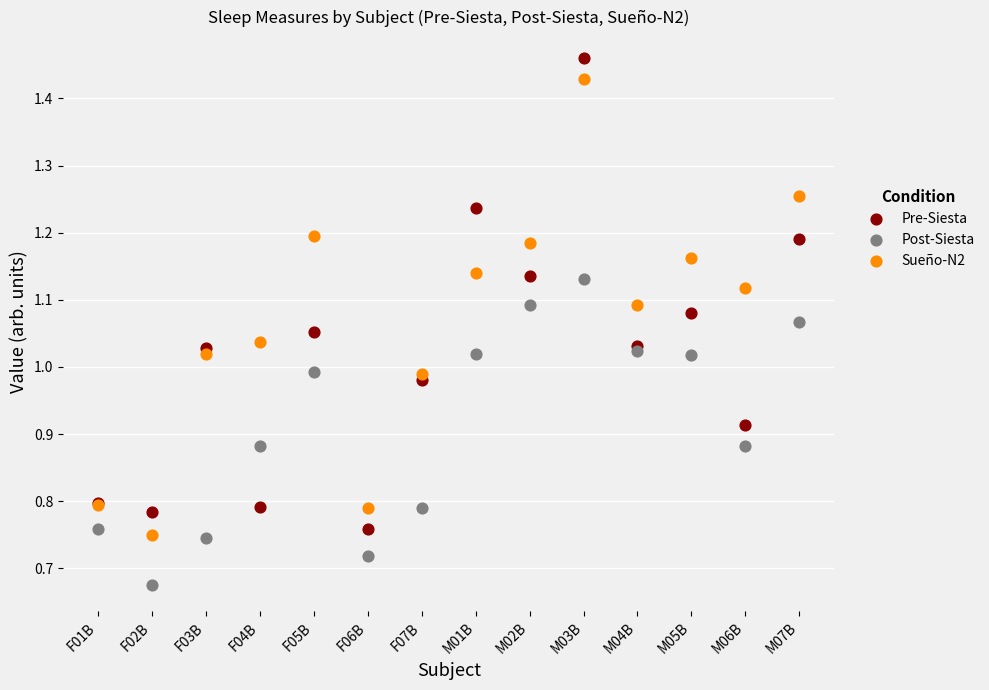

Which series reaches the minimum Y coordinate?

Post-Siesta